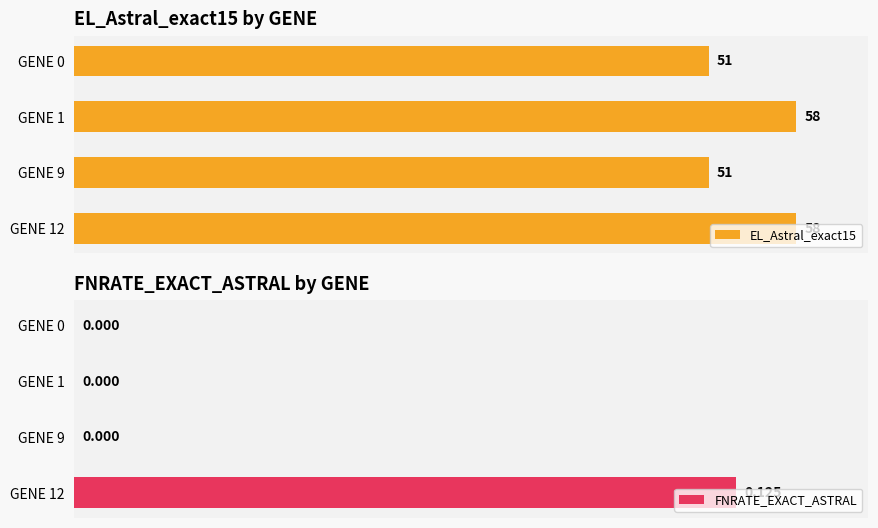

The FNRATE_EXACT_ASTRAL series shows 0.0 at GENE 0. True or false?

True